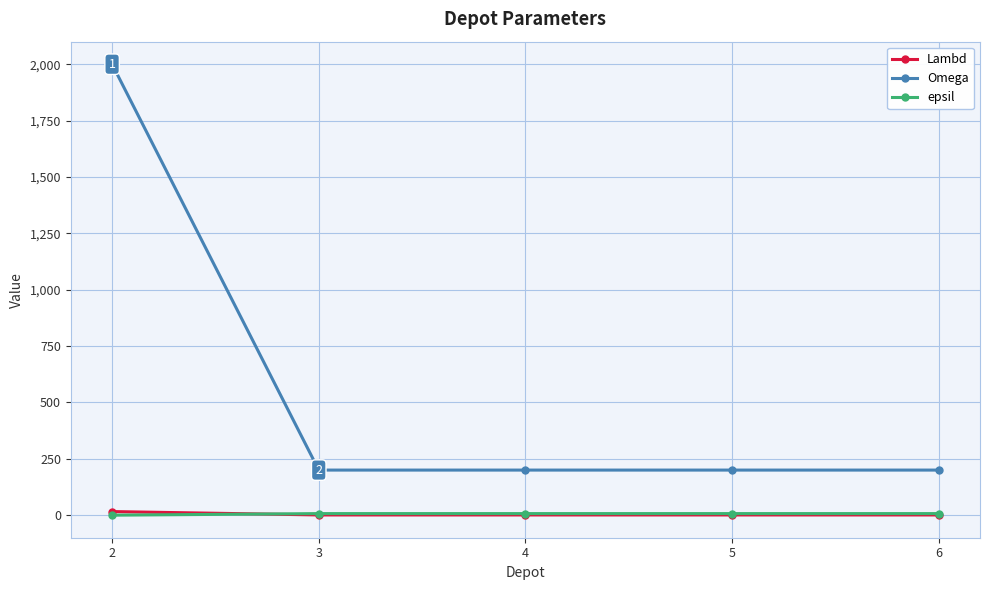

What is the sum of all Omega values?

2800